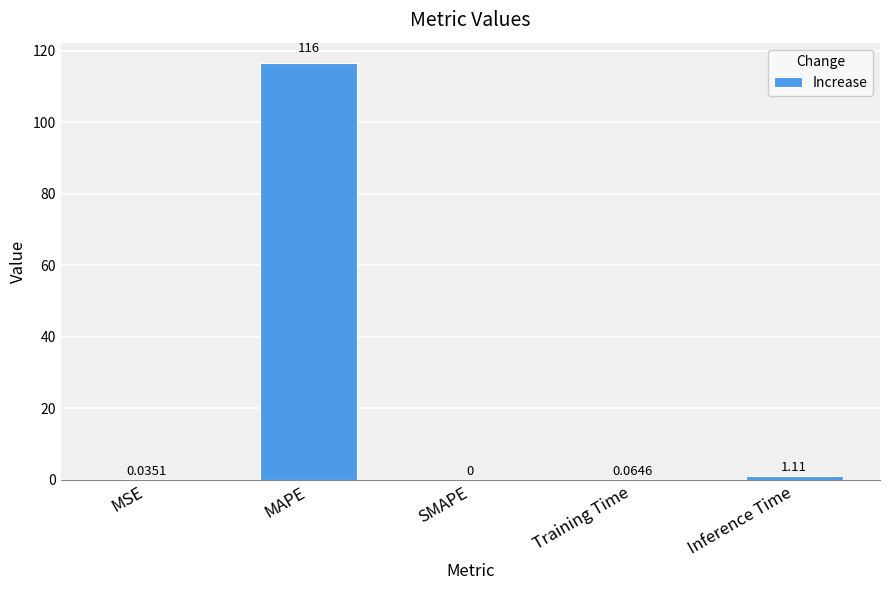

Where is the data nearest to the value 58?

Inference Time